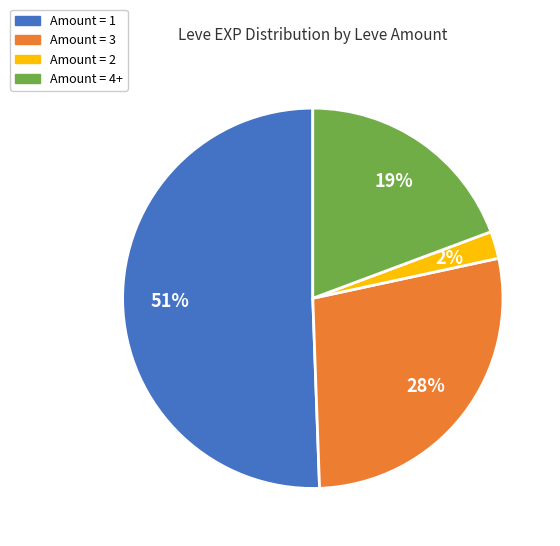

Rank the categories by value from highest to lowest.

Amount = 1, Amount = 3, Amount = 4+, Amount = 2